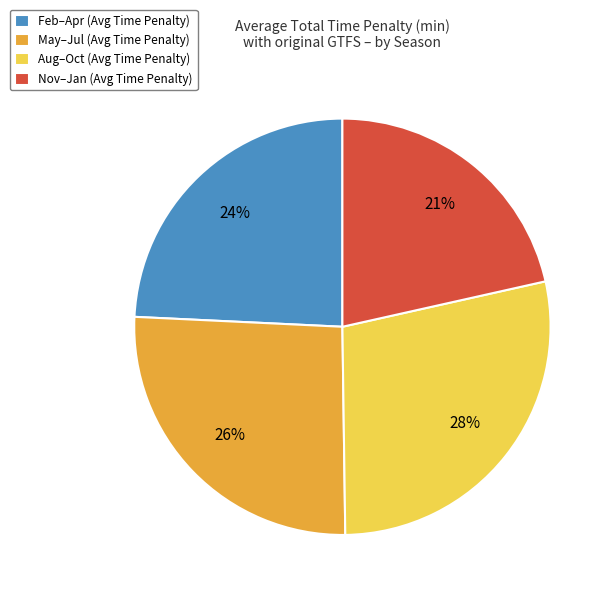

Rank the categories by value from lowest to highest.

Nov–Jan (Avg Time Penalty), Feb–Apr (Avg Time Penalty), May–Jul (Avg Time Penalty), Aug–Oct (Avg Time Penalty)